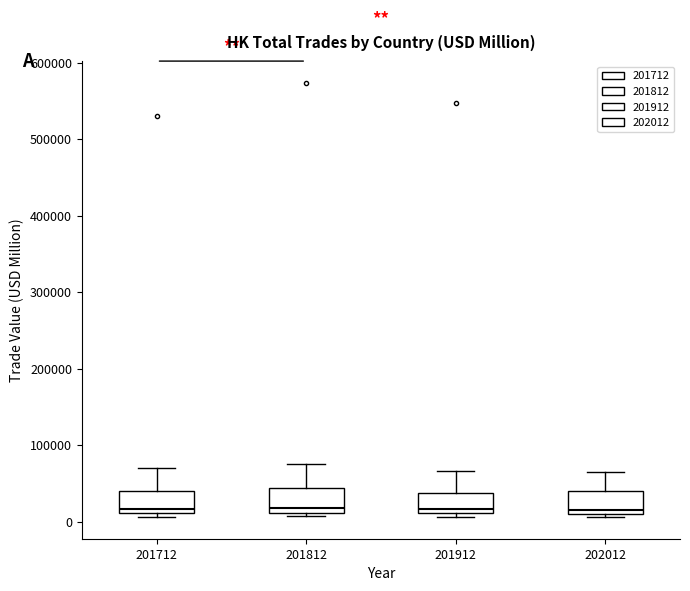

Reading left to right, transcribe this box plot: for each box, give where its median line is, the range the box spans, and where its two whiskers end, as read against the y-axis. The values are not printed on the chart, so give them approximately, as read against the axis.

201712: median 20000, box 10000 to 40000, whiskers 10000 (just below the box's lower edge) to 70000
201812: median 20000, box 10000 to 40000, whiskers 10000 (just below the box's lower edge) to 80000
201912: median 20000, box 10000 to 40000, whiskers 10000 (just below the box's lower edge) to 70000
202012: median 20000, box 10000 to 40000, whiskers 10000 (just below the box's lower edge) to 60000